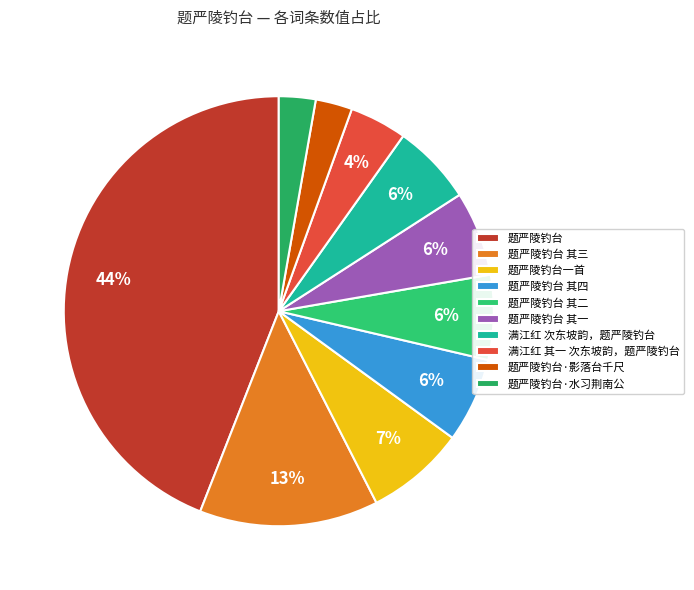

How many segments does this pie chart have?

10